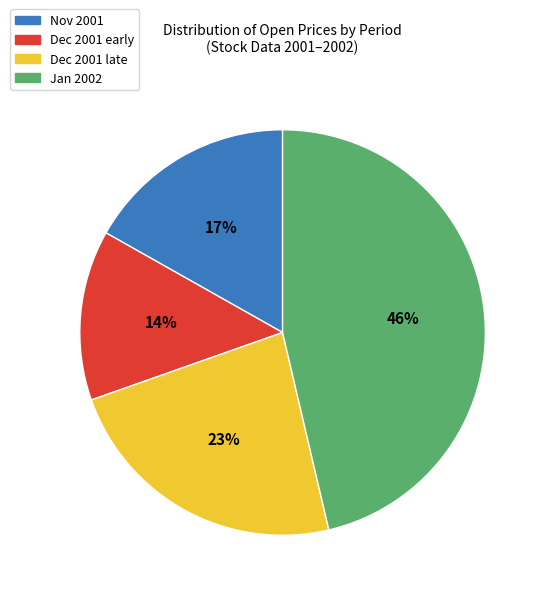

Which slice is the largest?

Jan 2002